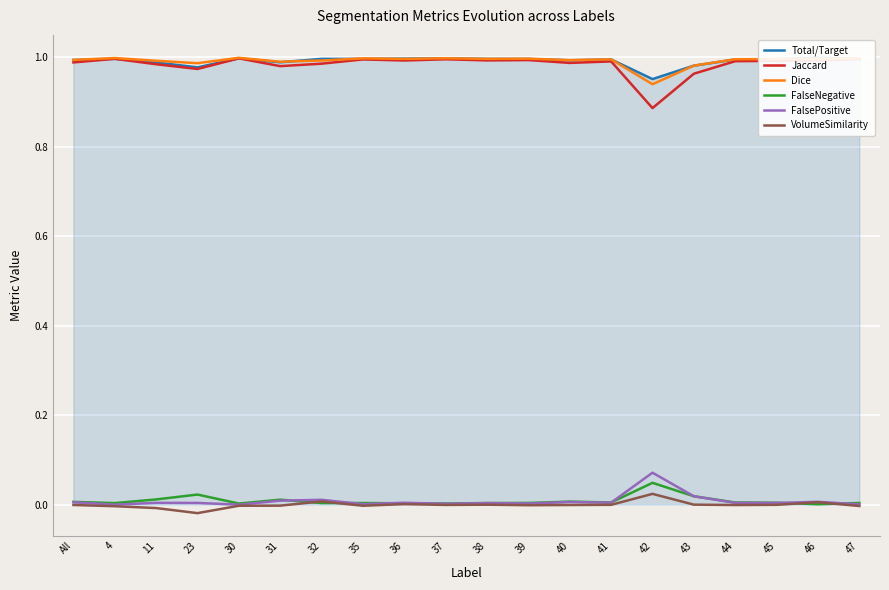

True or false: FalseNegative has more than 1 interior local peaks.

True